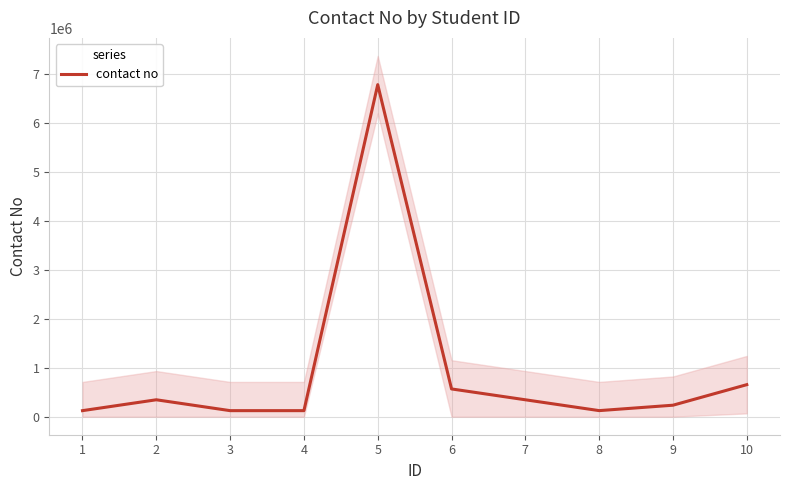

The chart shows a value of 345673 at 7. True or false?

True